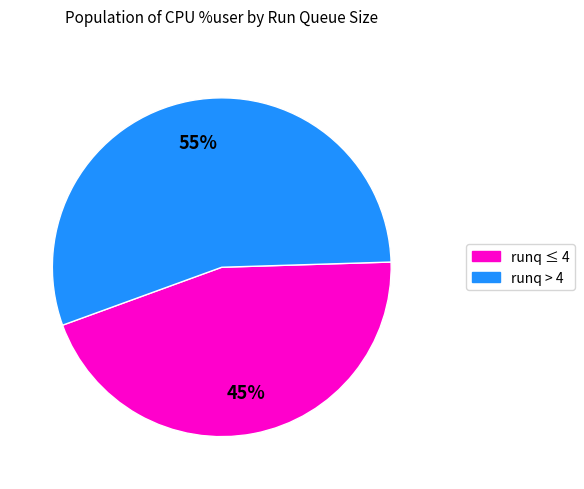

Is there any slice that represents more than half of the pie?

Yes